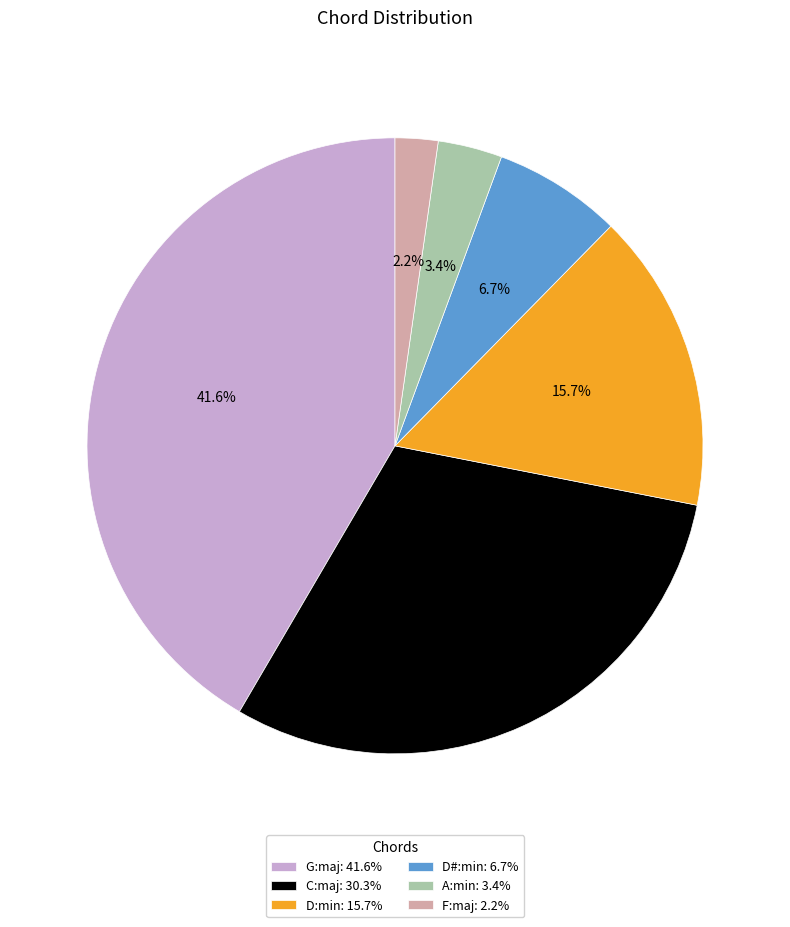

What percentage is the C:maj slice, to the nearest percent?

30%